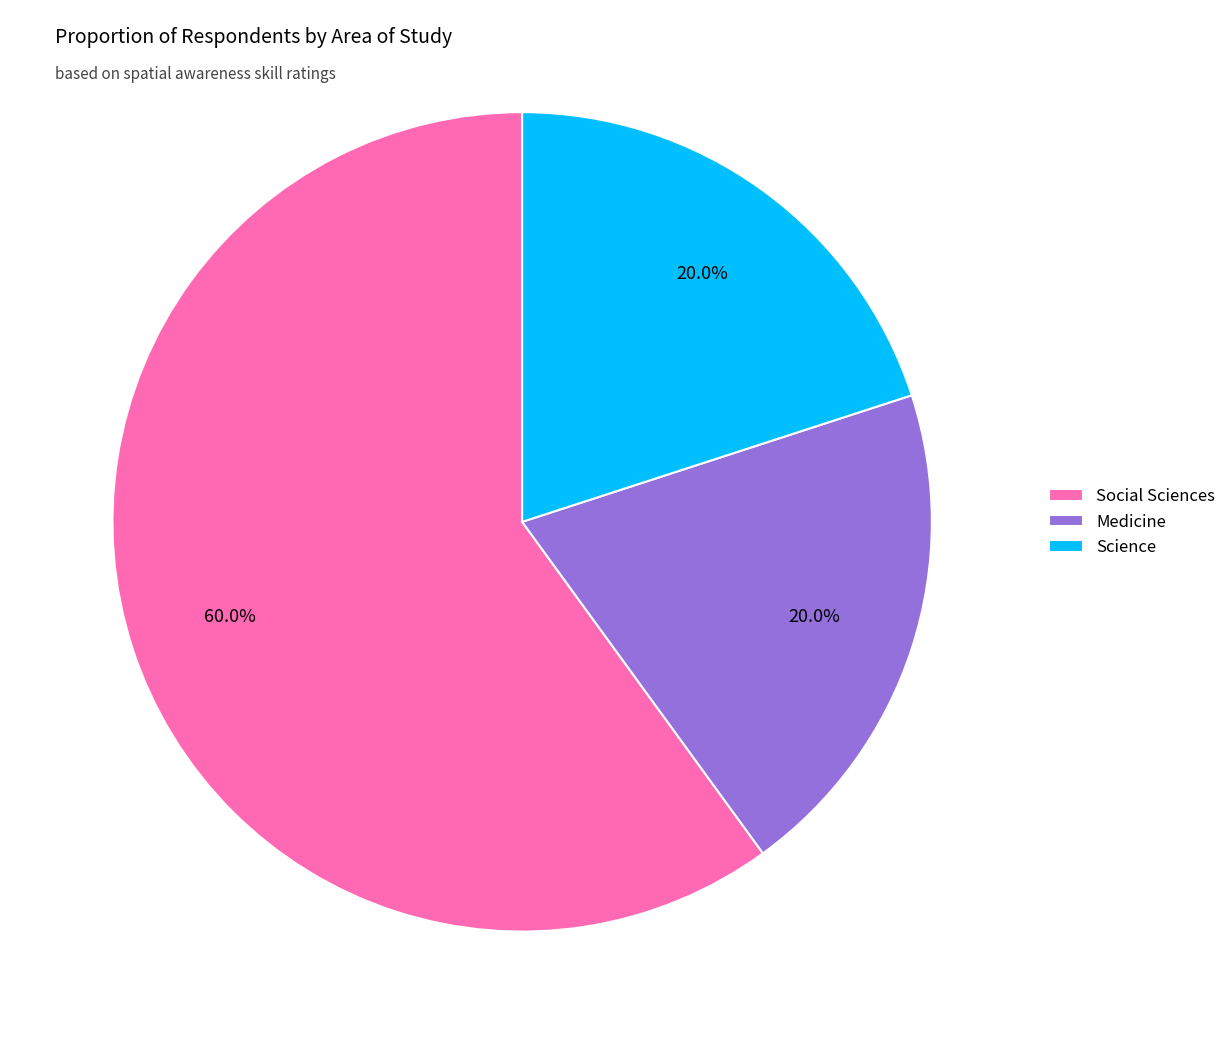

To the nearest percent, what percentage of the pie is Social Sciences?

60%